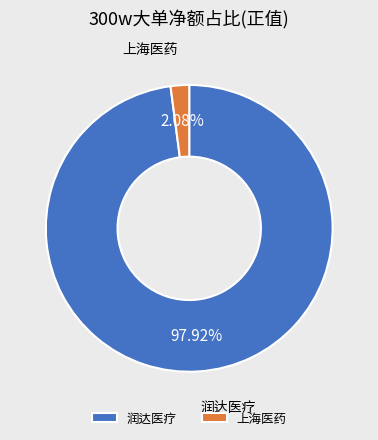

Is there a majority slice in this chart?

Yes